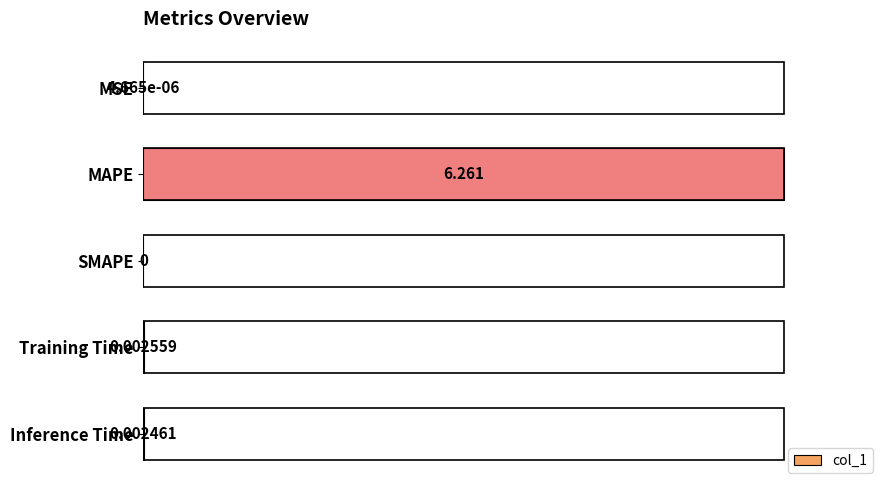

Between MAPE and Inference Time, which is larger?

MAPE